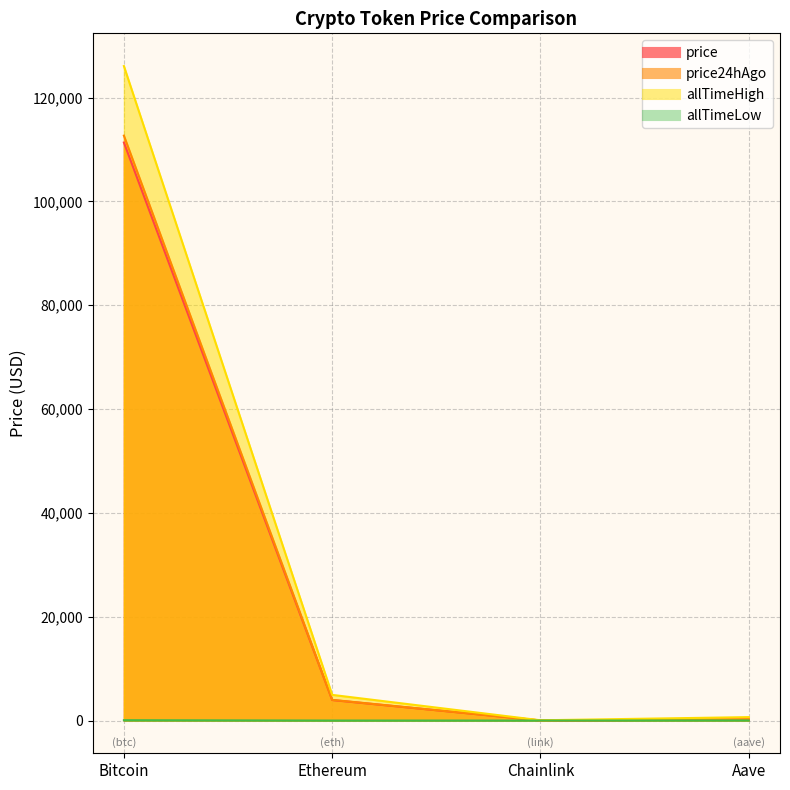

What is the label of the 1st point from the left?

Bitcoin